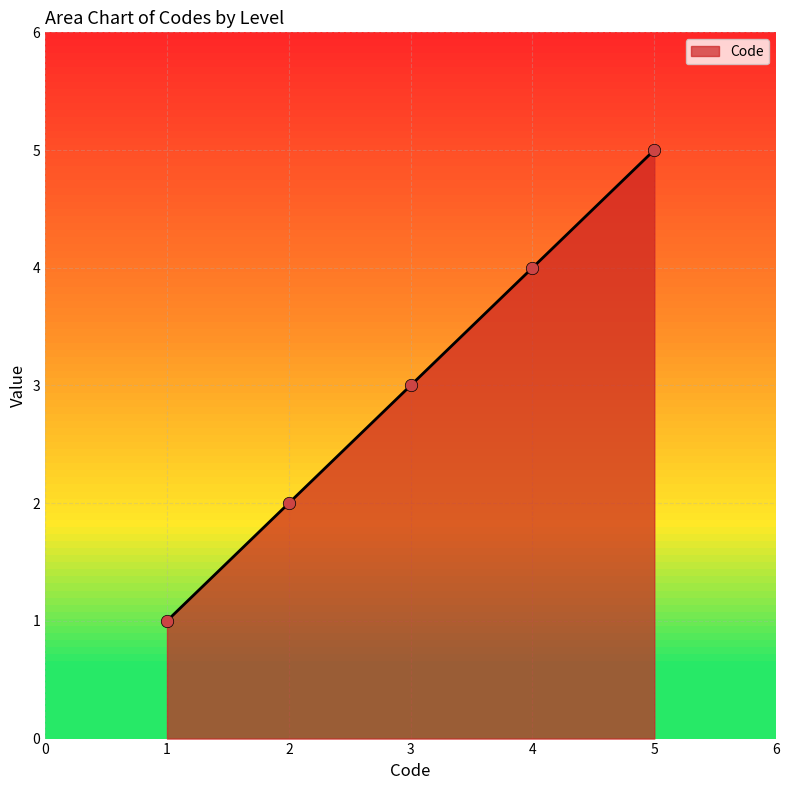

What is the change in value from 1 to 5?

+4